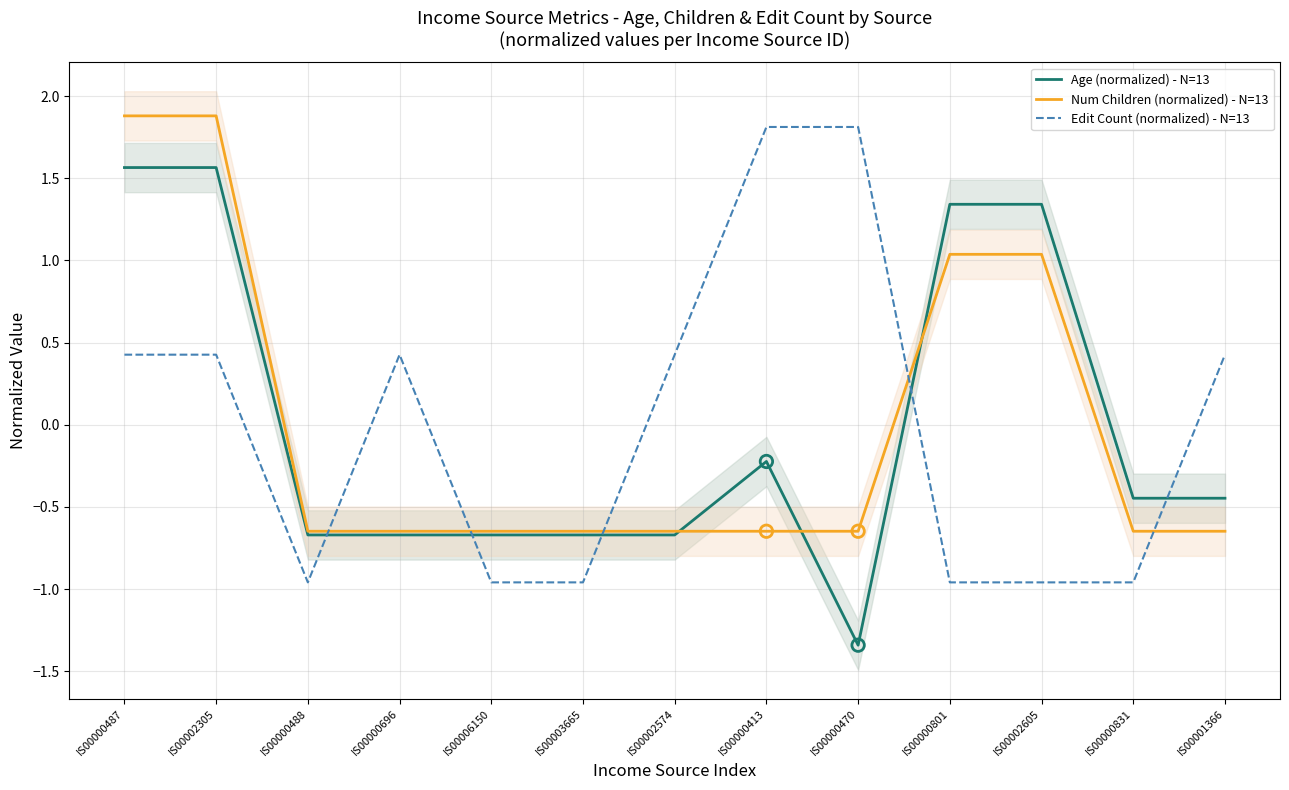

What is the total value across all series at IS00002305?

3.9